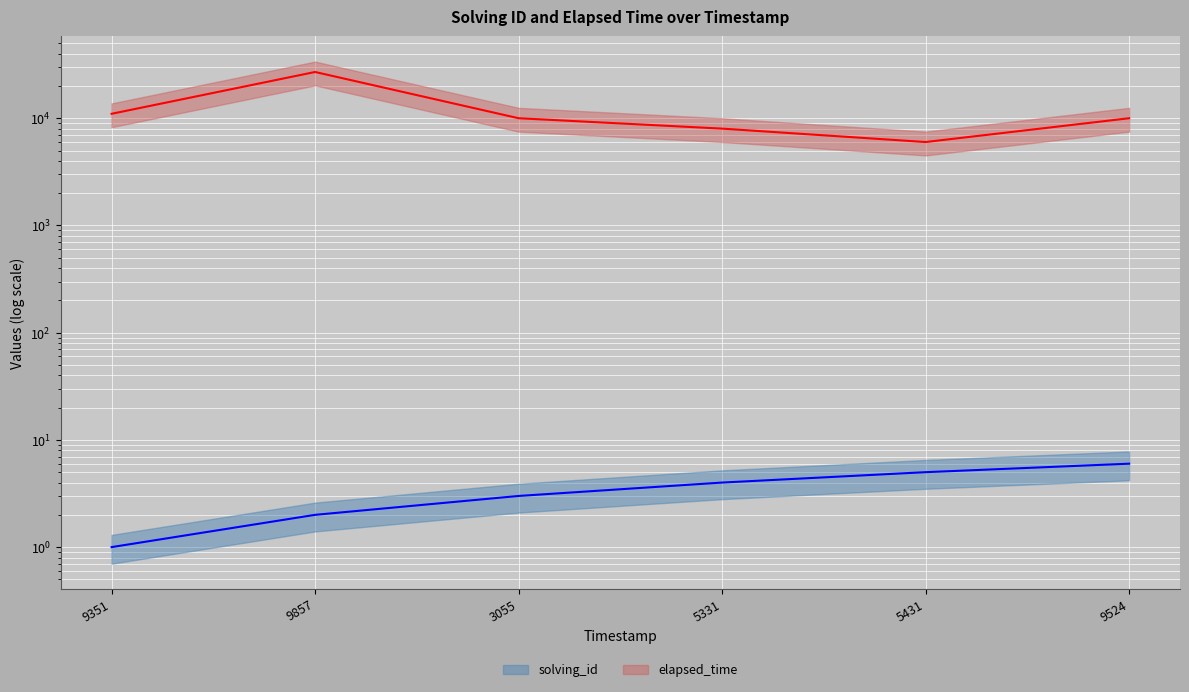

Which series changed the most between 5331 and 5431?

elapsed_time